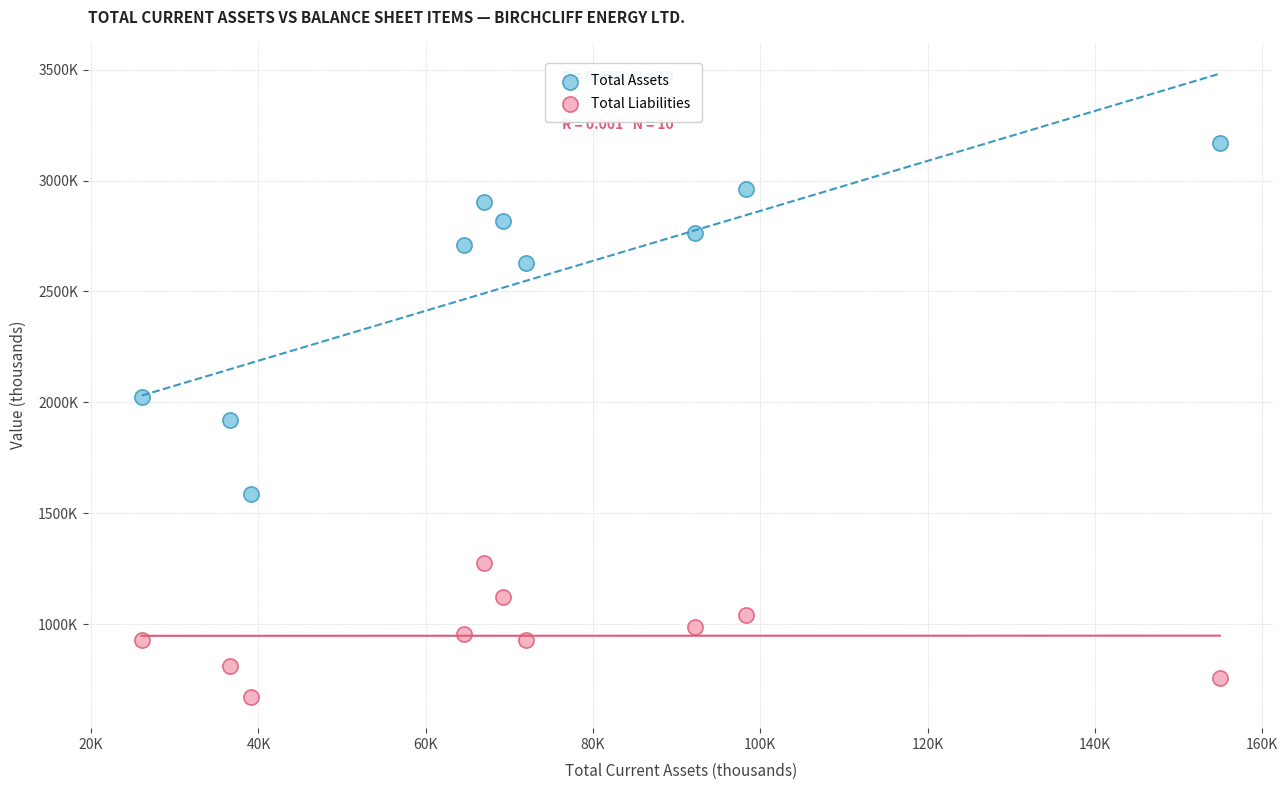

Which series has the widest spread of Y values?

Total Assets